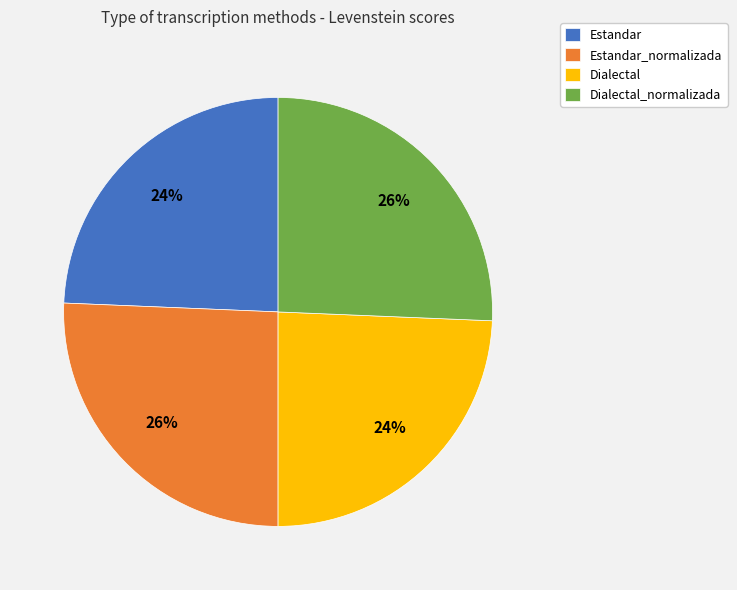

True or false: Dialectal_normalizada accounts for 20% of the total.

False